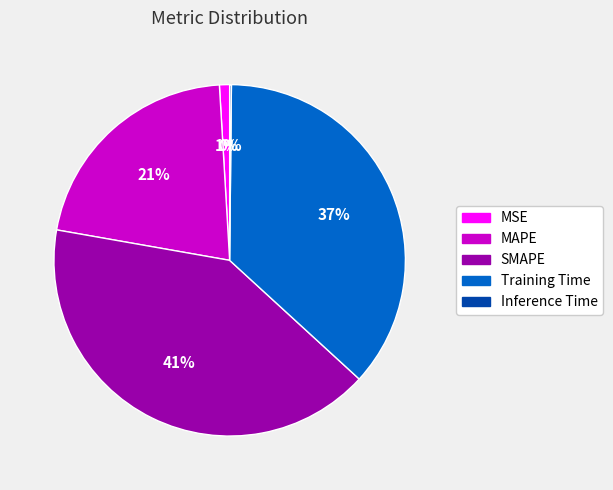

Is it true that Training Time is 37% of the pie?

True